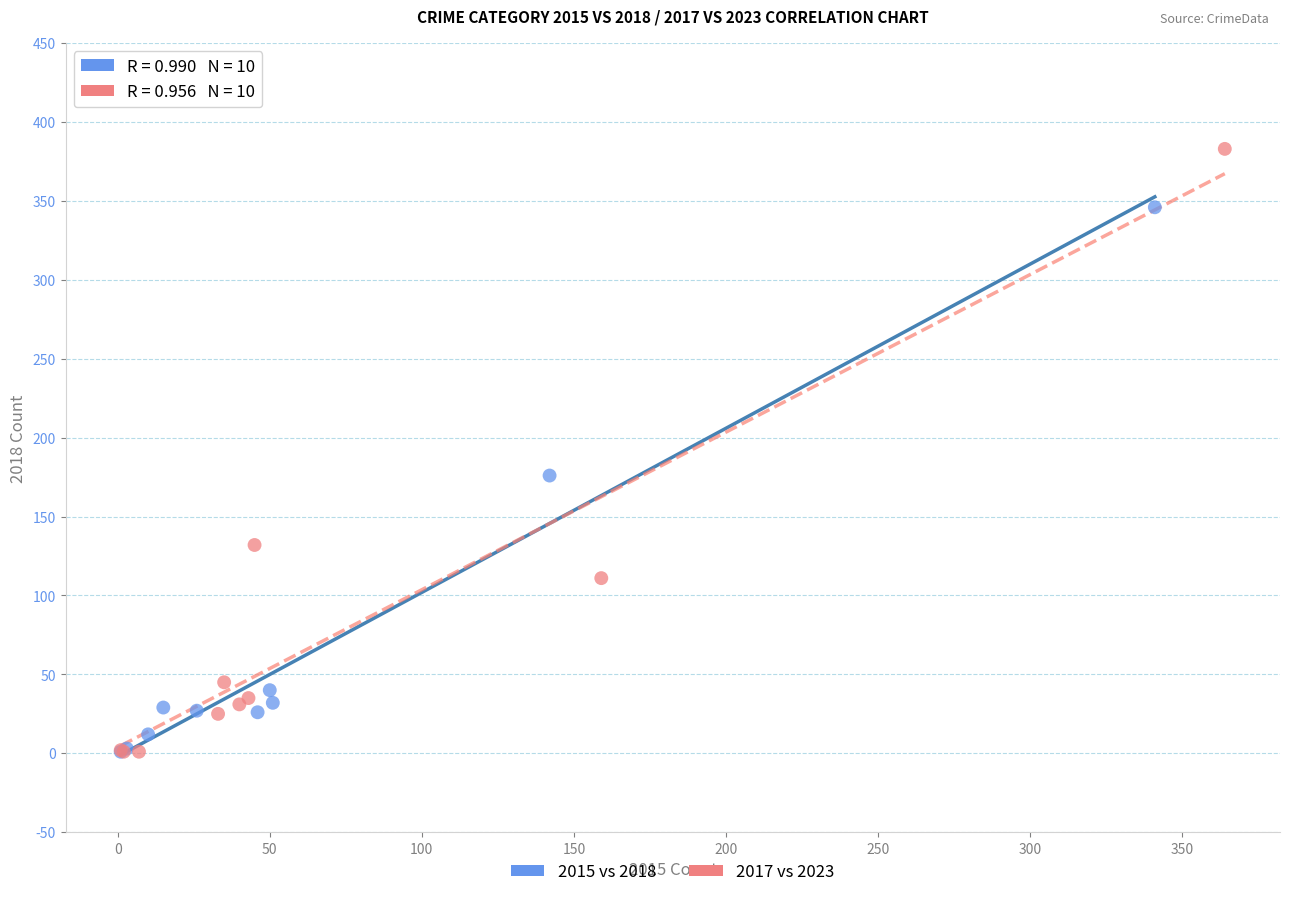

Which series has the widest spread of Y values?

2017 vs 2023